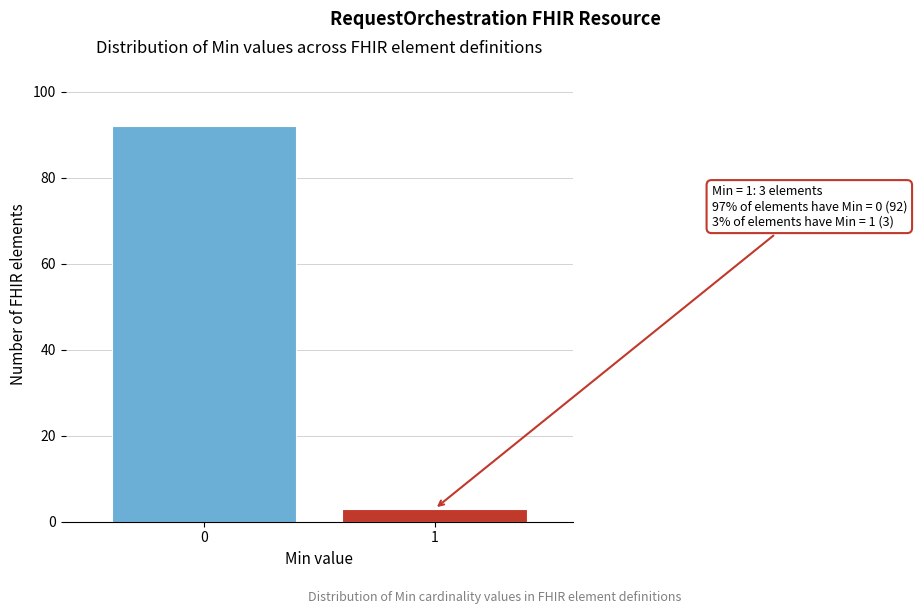

Reading left to right, transcribe all the data shown in this chart.

0=92	1=3